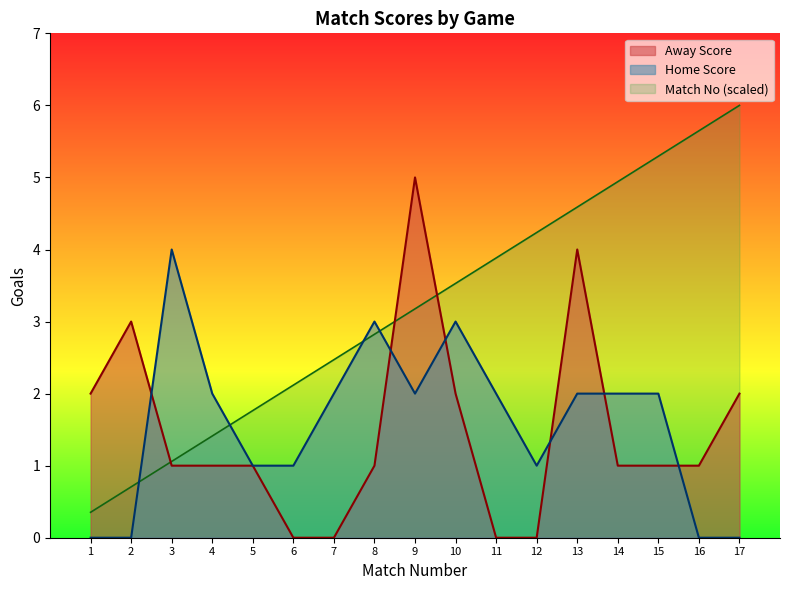

Rank the categories by Away Score value from highest to lowest.

9, 13, 2, 1, 10, 17, 3, 4, 5, 8, 14, 15, 16, 6, 7, 11, 12